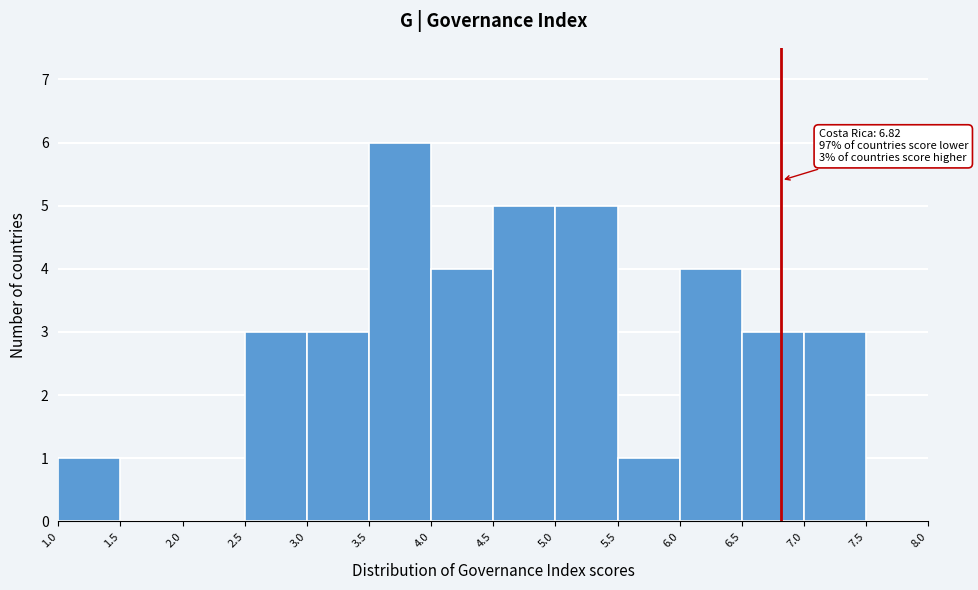

Which range on the x-axis has the tallest bar?

3.5 to 4.0